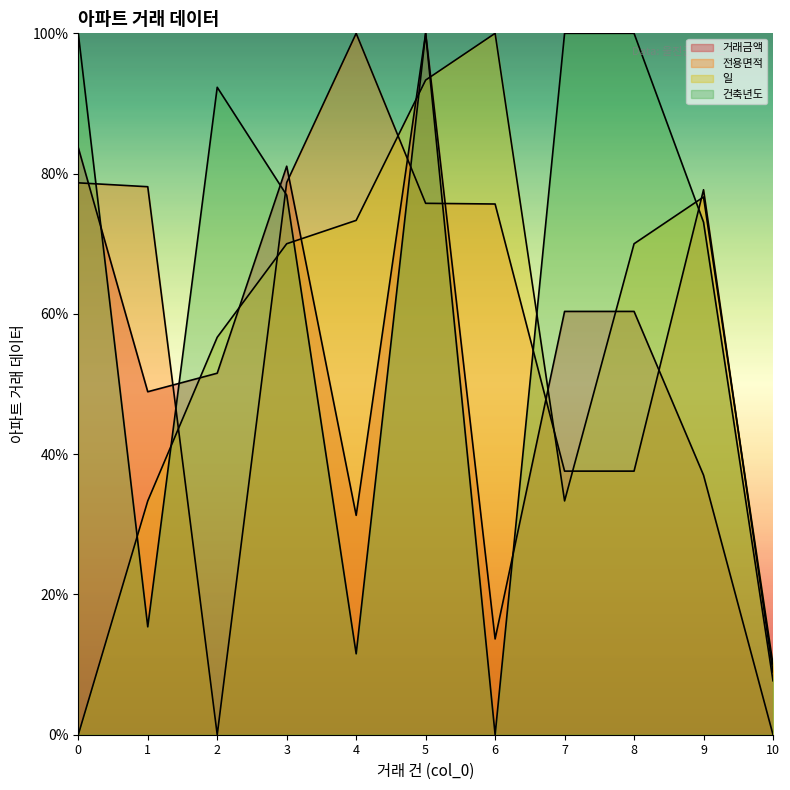

The value of 건축년도 at 1 is 9.8. True or false?

False